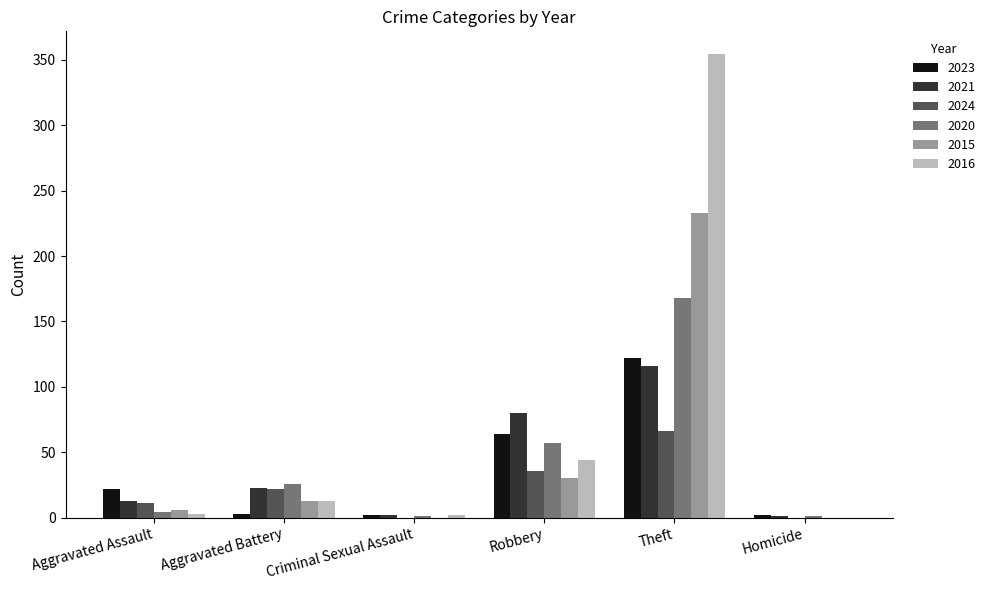

What is the sum of all 2016 values?

416